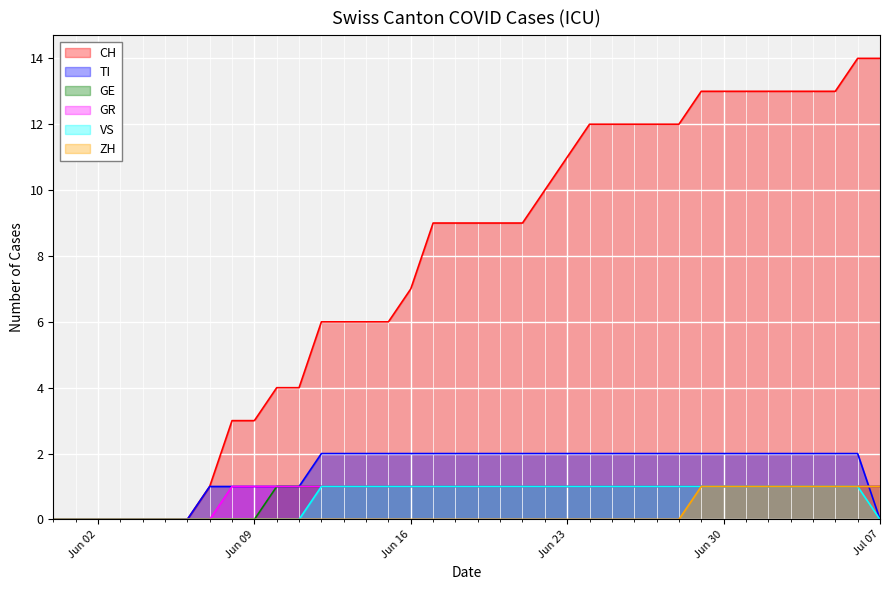

How many values in the TI series are below 2?

13